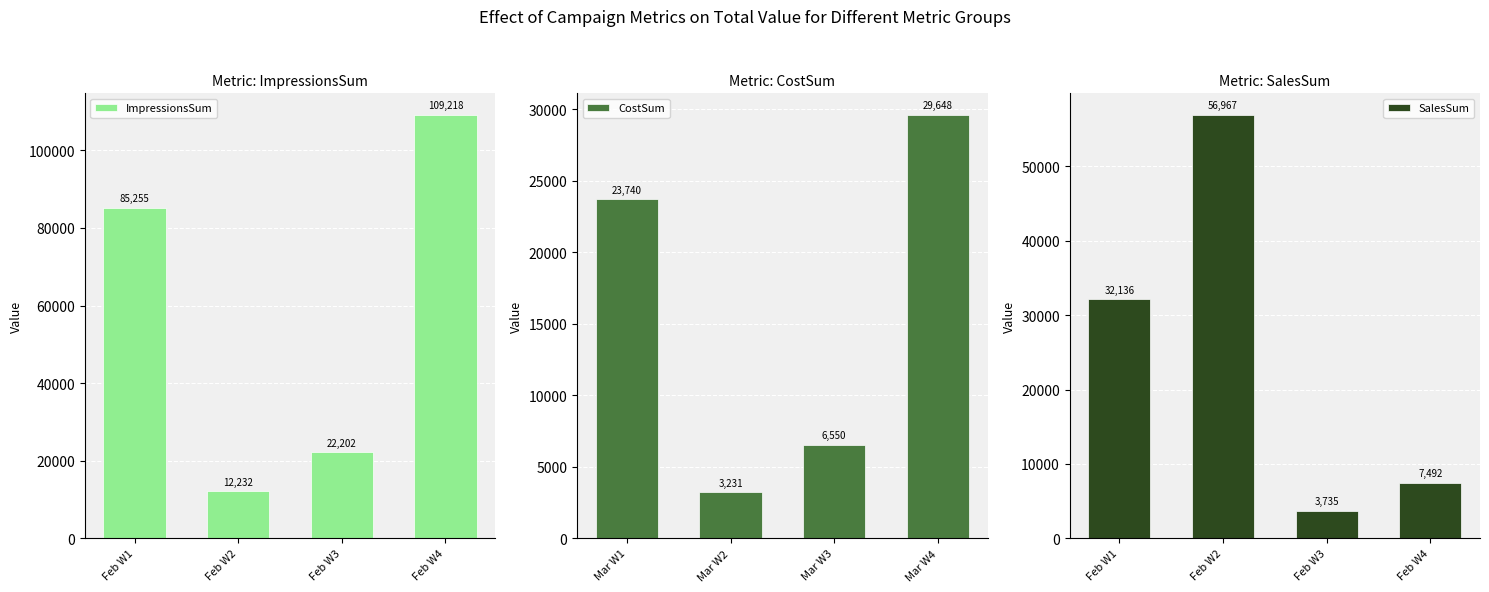

What is the difference between the second highest and second lowest values in the ImpressionsSum series?

63053